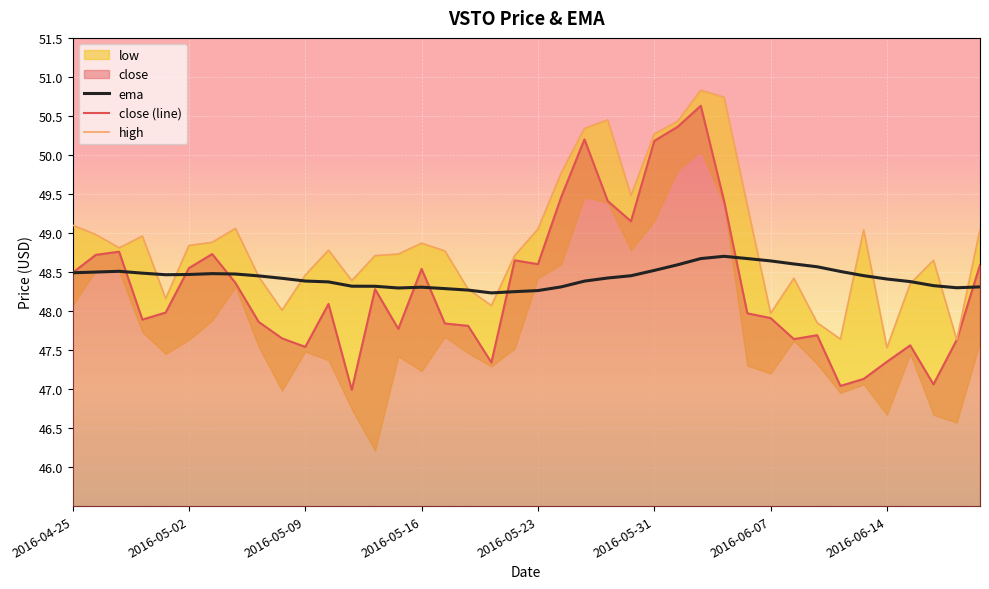

Is it true that close (line) equals 81.0 at 2016-05-09?

False